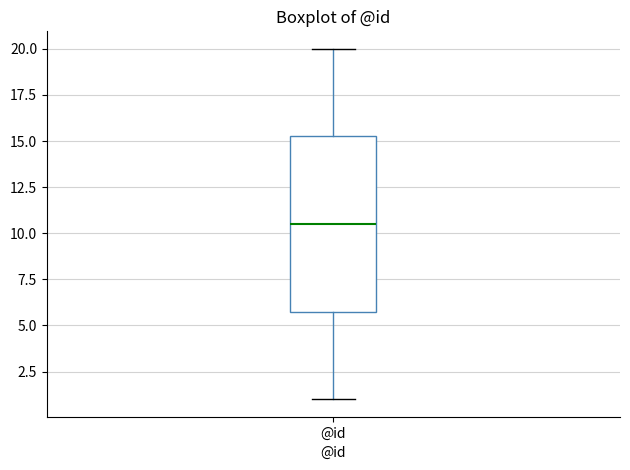

Where does the median line of the box for @id sit on the y-axis? The values are not printed on the chart, so give them approximately, as read against the axis.

10.5